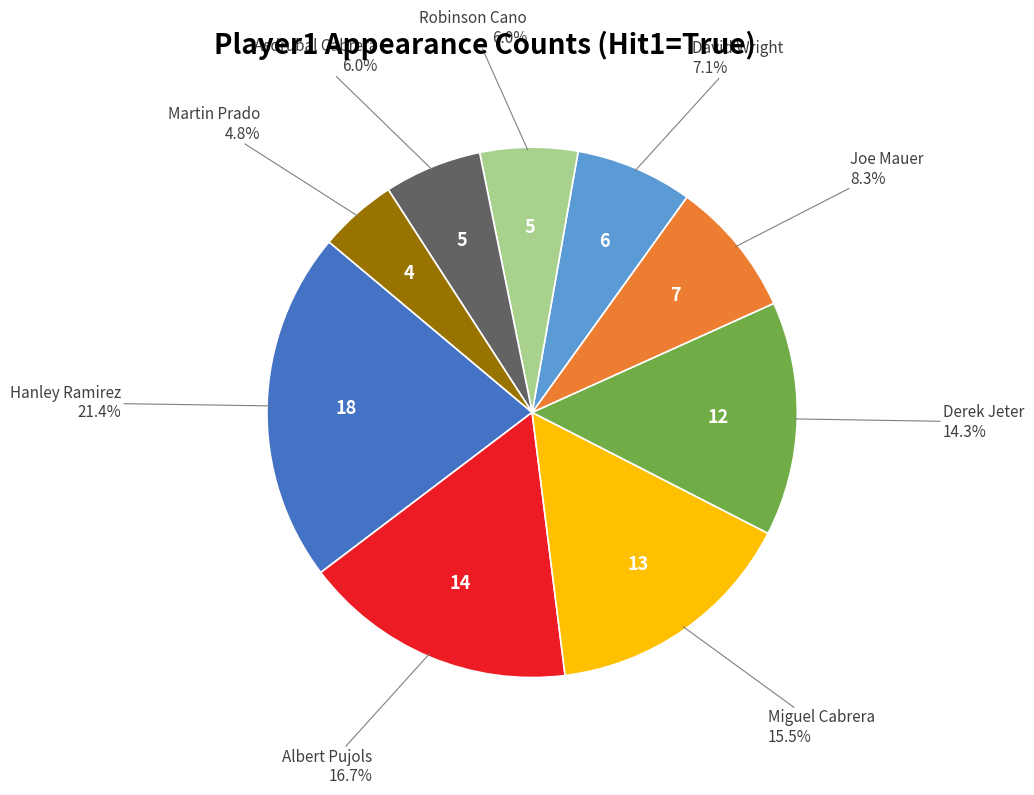

Is there a majority slice in this chart?

No